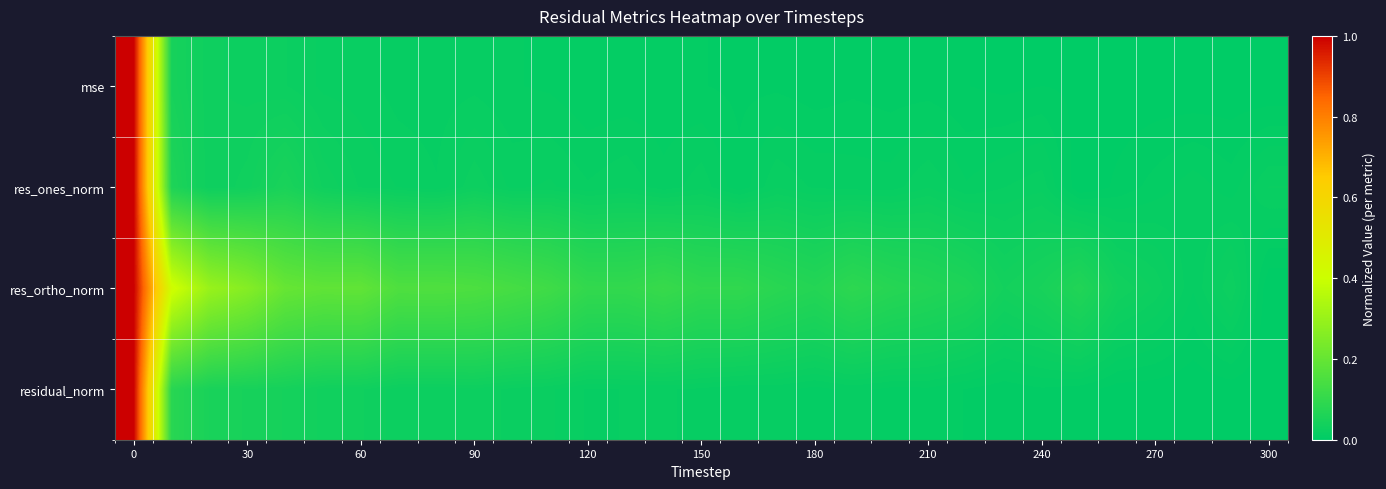

List the series in order of their peak value, lowest first.

res_ortho_norm, mse, residual_norm, res_ones_norm